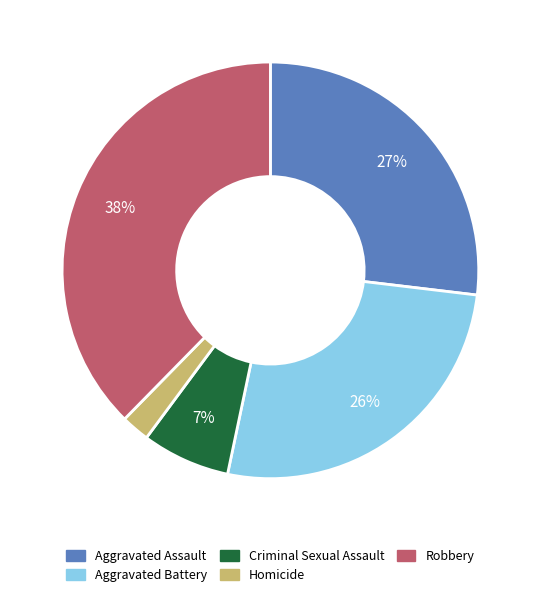

Is Robbery the majority of the pie?

No